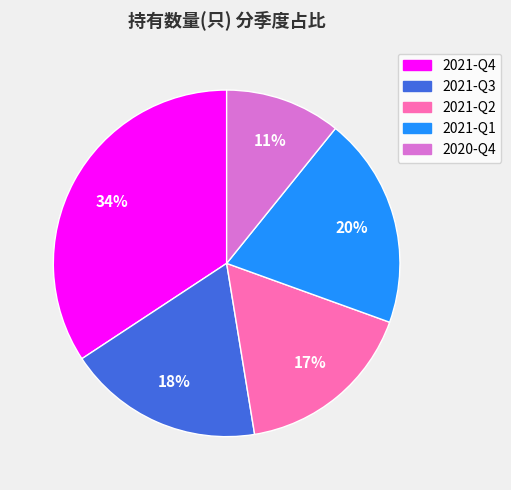

To the nearest percent, what percentage of the pie is 2021-Q1?

20%